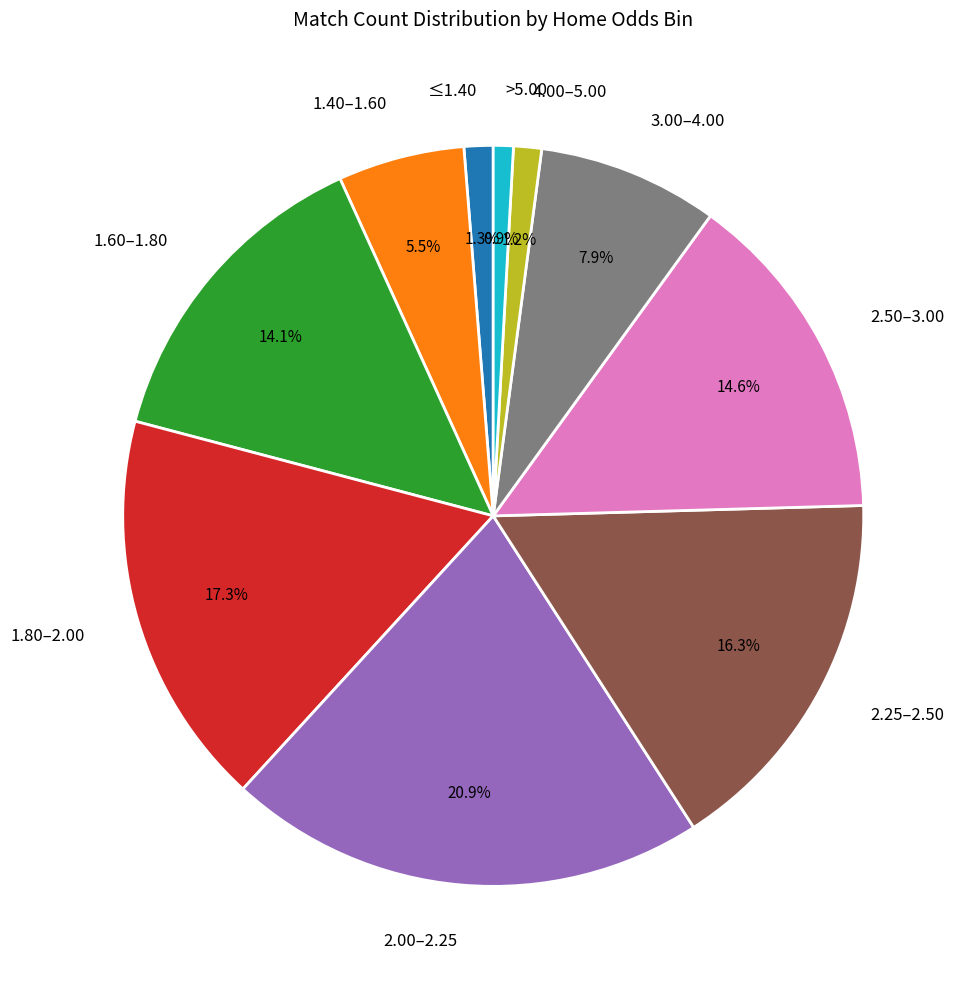

How many segments does this pie chart have?

10